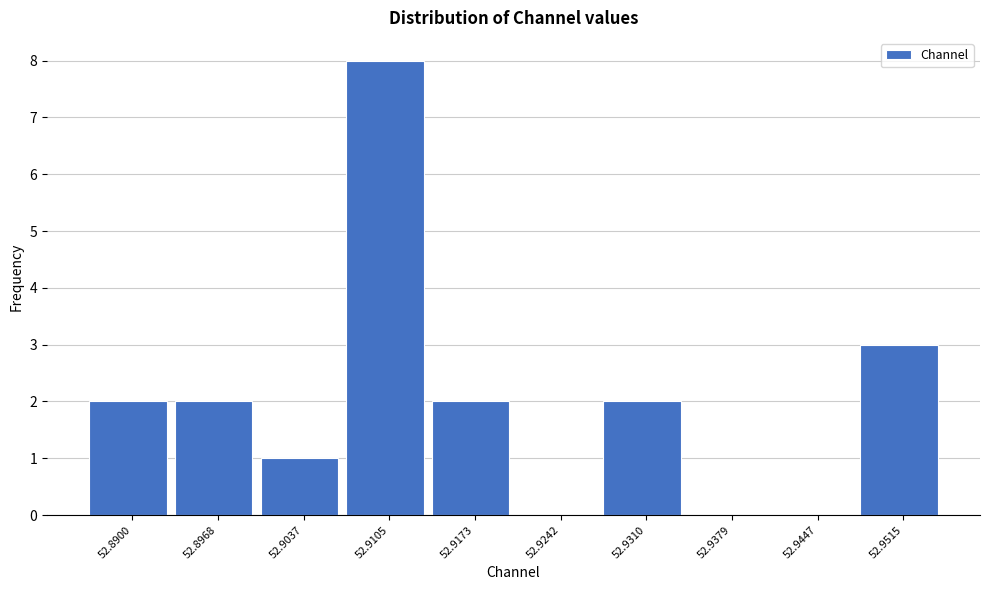

Reading left to right, extract all data points from this chart.

52.8900=2	52.8968=2	52.9037=1	52.9105=8	52.9173=2	52.9242=0	52.9310=2	52.9379=0	52.9447=0	52.9515=3